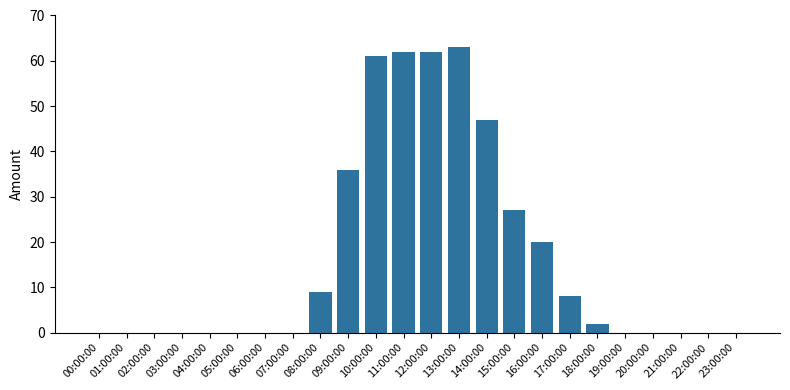

What is the ratio of the value at 11:00:00 to the value at 13:00:00?

1.0